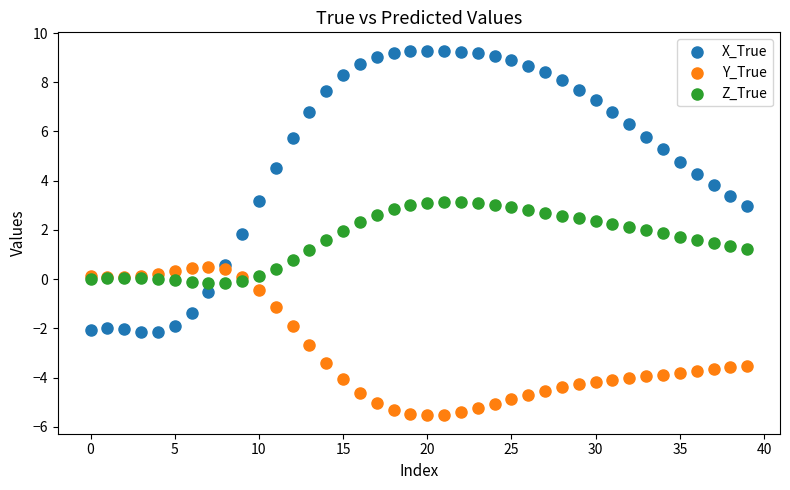

Which series reaches the maximum Y coordinate?

X_True